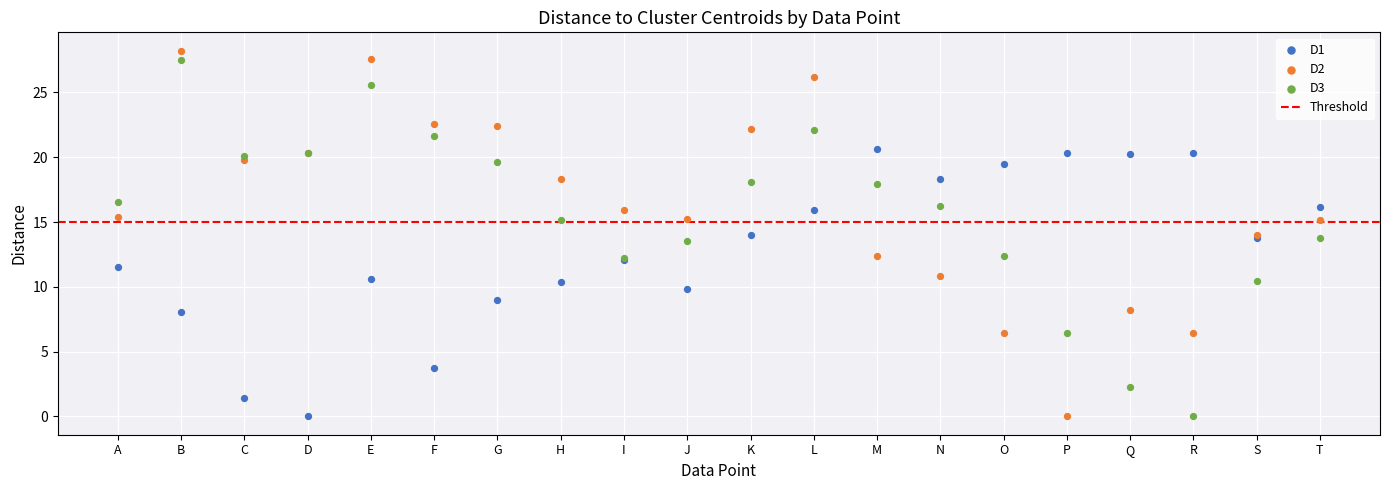

What are all the series names shown in the legend?

D1, D2, D3